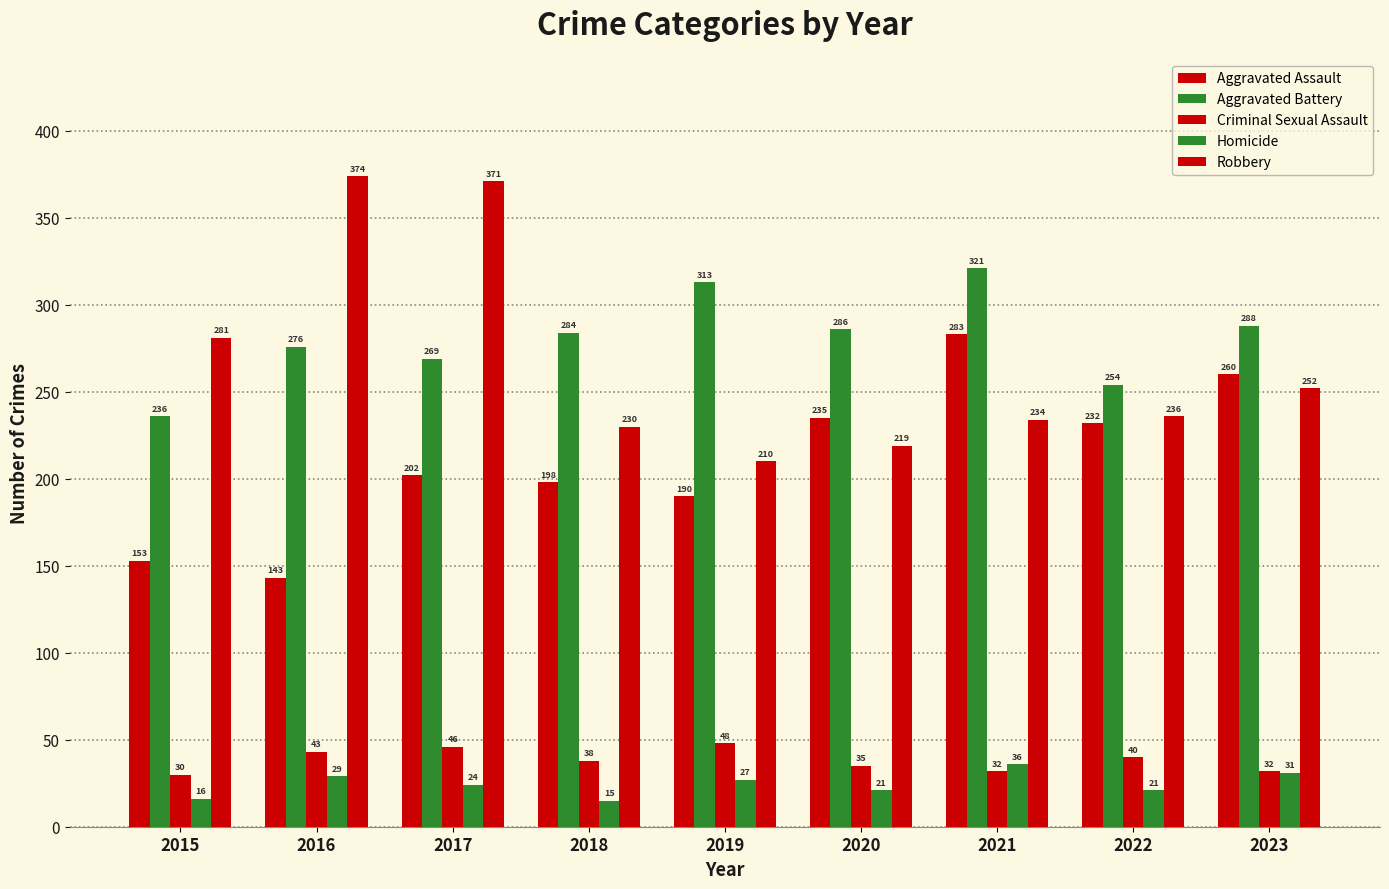

Are the bars grouped side by side (vs. stacked)?

Yes